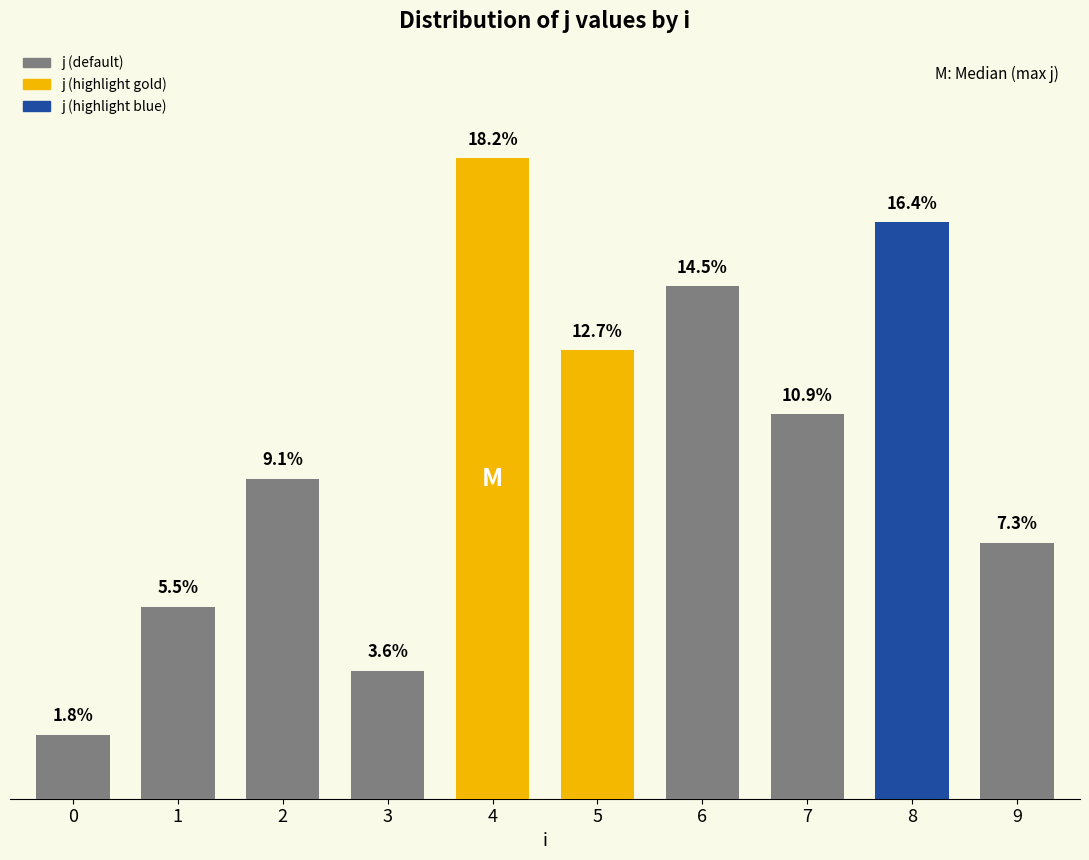

Does the chart contain any negative values?

No